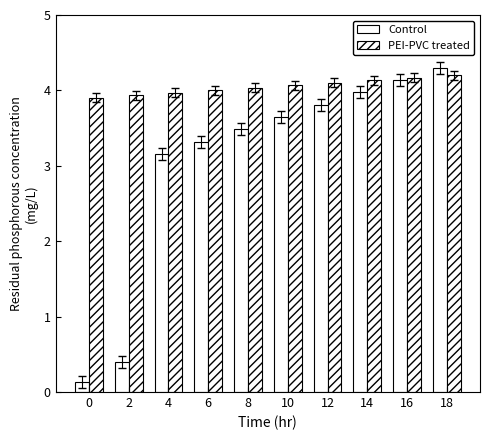

What is the maximum value for Control?

4.3